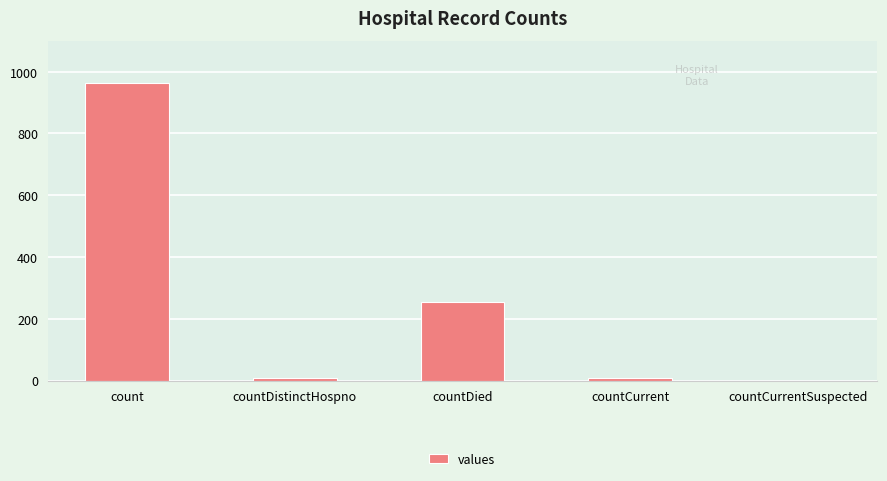

How many data points does each series have?

5